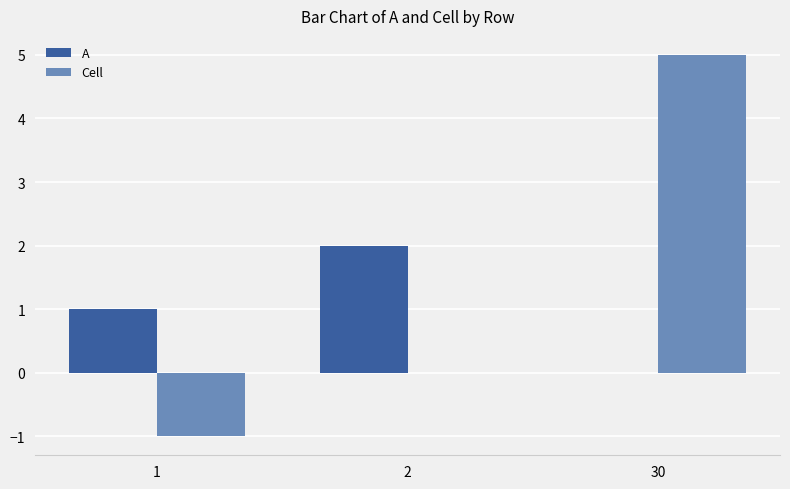

Which series has the largest total across all categories?

Cell